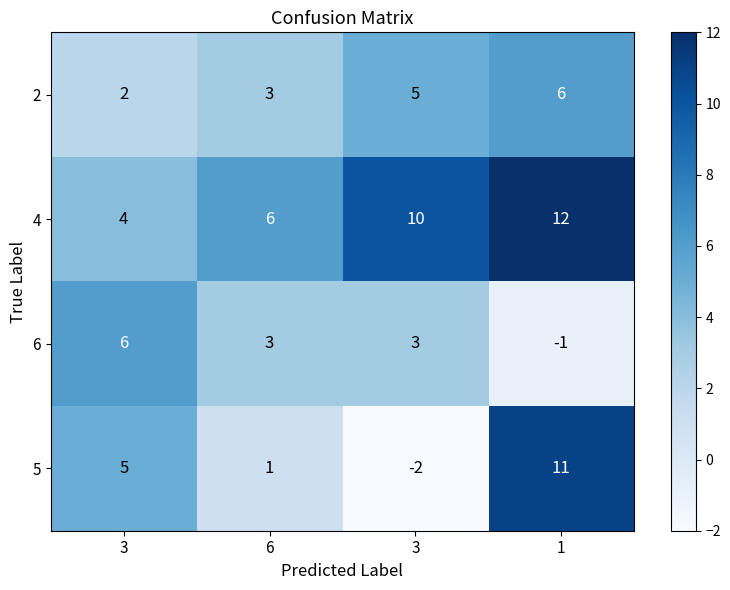

How many series are shown in this chart?

4